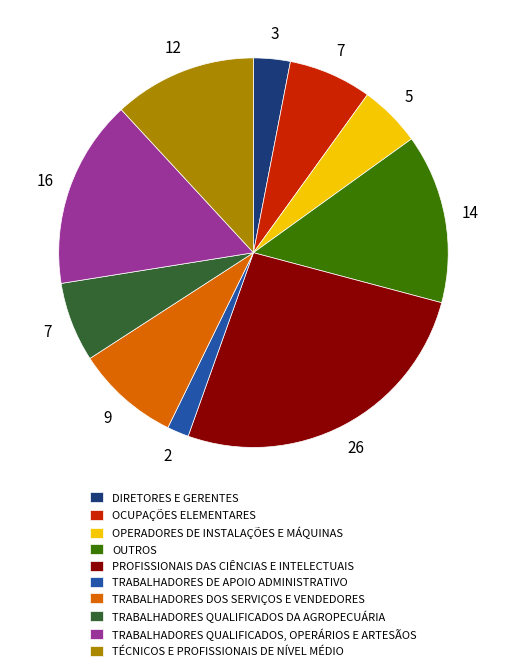

What is the ratio of the value at TÉCNICOS E PROFISSIONAIS DE NÍVEL MÉDIO to the value at OPERADORES DE INSTALAÇÕES E MÁQUINAS?

2.3